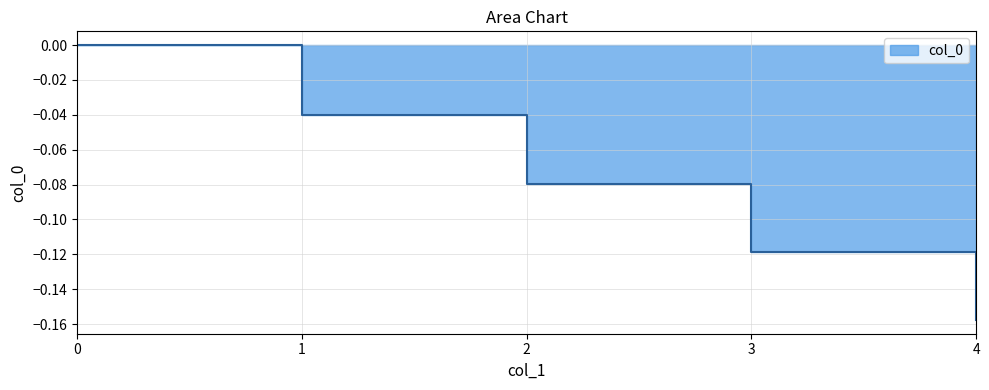

Which label corresponds to the smallest value in the chart?

4.0